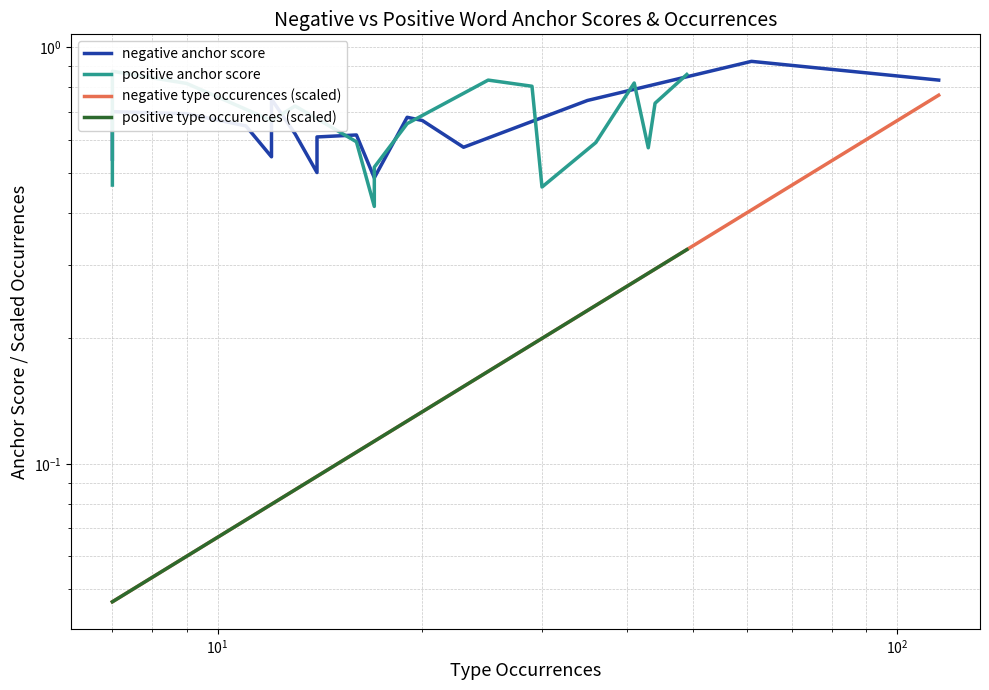

True or false: positive type occurences (scaled) has more than 2 points higher than both neighbors.

False